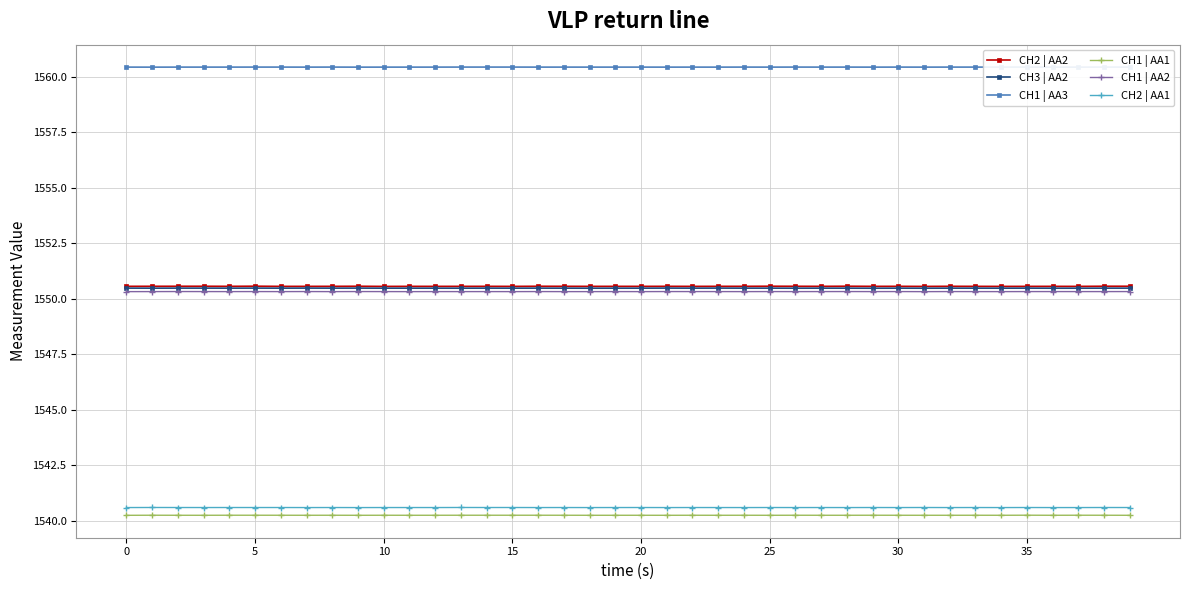

What is the value of the CH2 | AA1 point at the 25th from the left?

1540.6